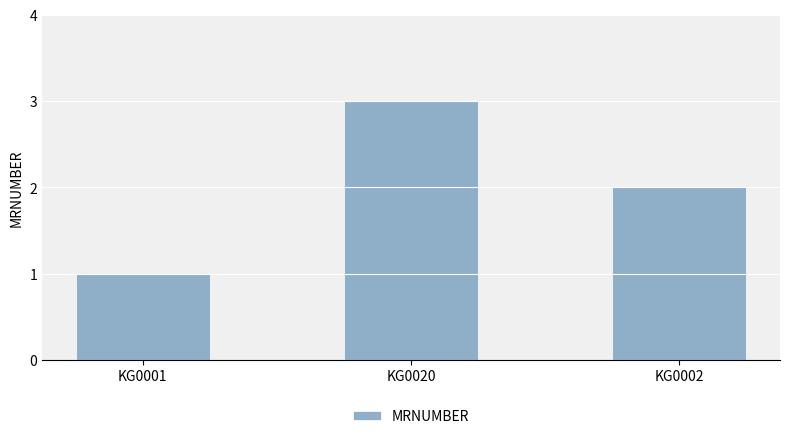

What is the difference between the maximum and second lowest values?

1